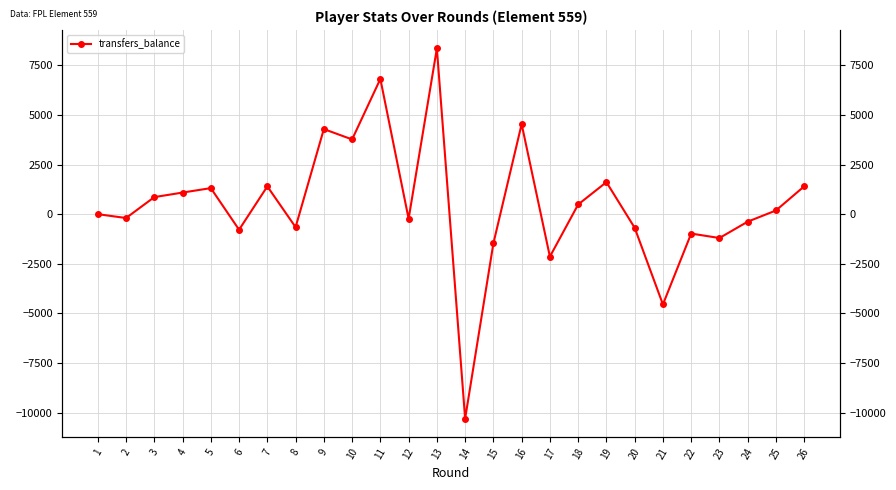

What is the minimum value shown in the chart?

-10299